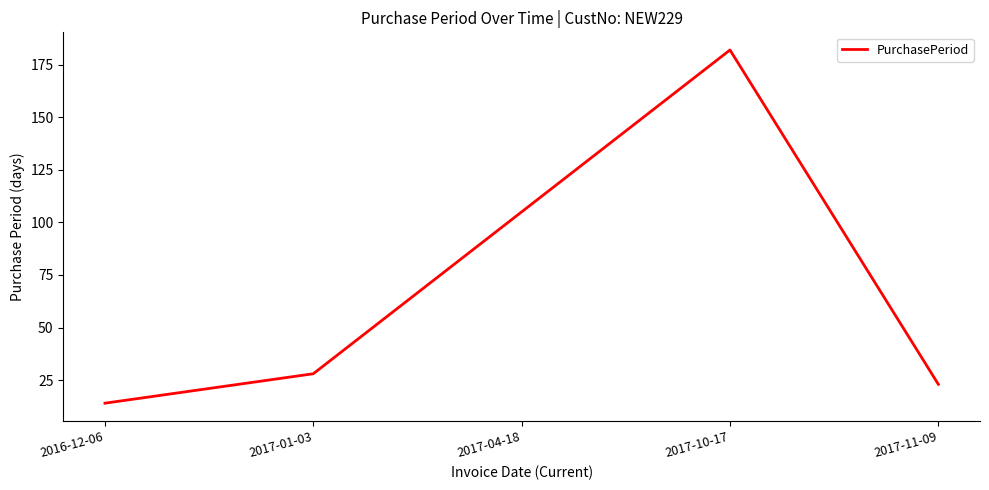

Is it true that the value at 2017-10-17 is 182?

True